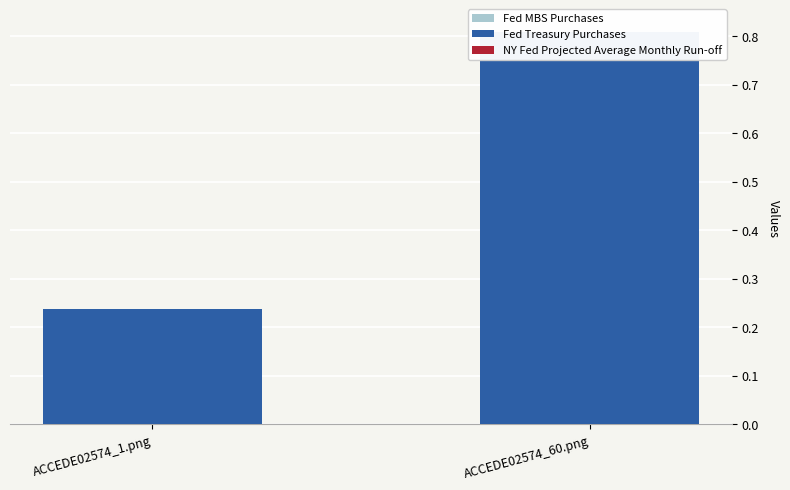

Reading right to left, transcribe all the data shown in this chart.

Fed MBS Purchases: ACCEDE02574_60.png=0.0	ACCEDE02574_1.png=0.0
Fed Treasury Purchases: ACCEDE02574_60.png=0.8	ACCEDE02574_1.png=0.2
NY Fed Projected Average Monthly Run-off: ACCEDE02574_60.png=0.0	ACCEDE02574_1.png=0.0